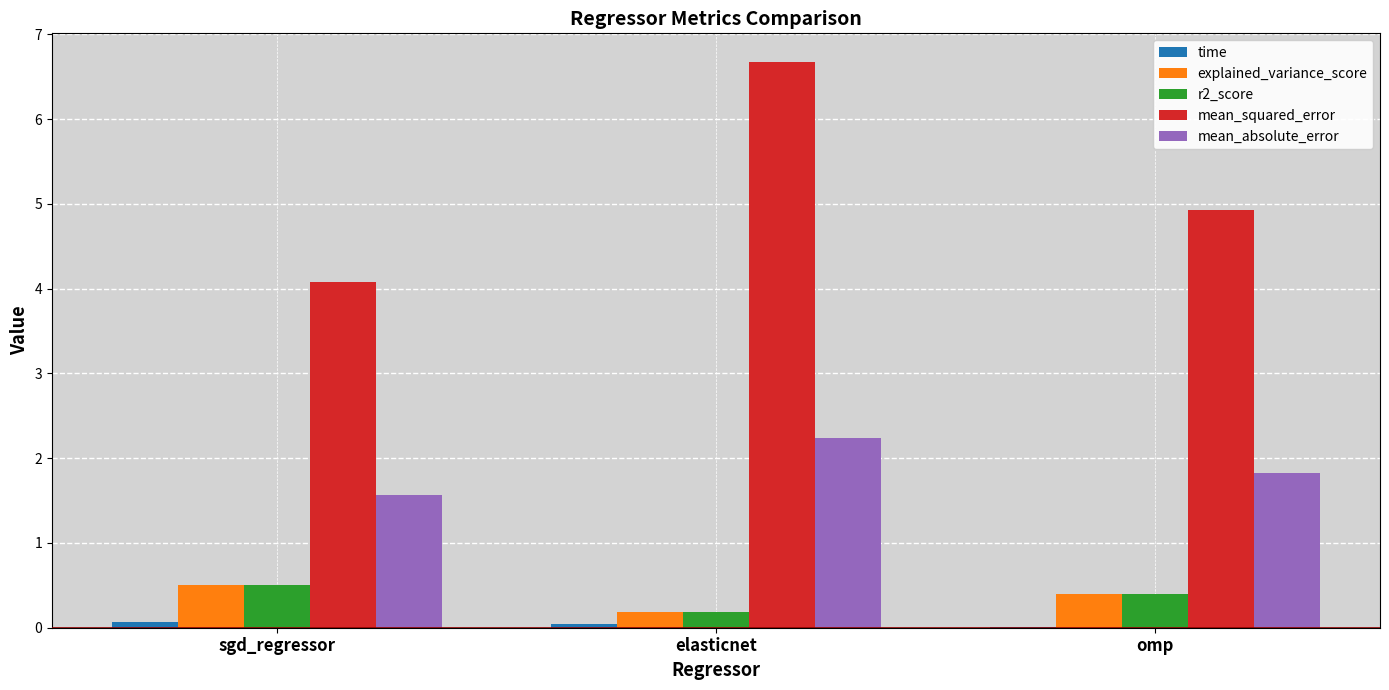

At which category is the sum across all series the highest?

elasticnet